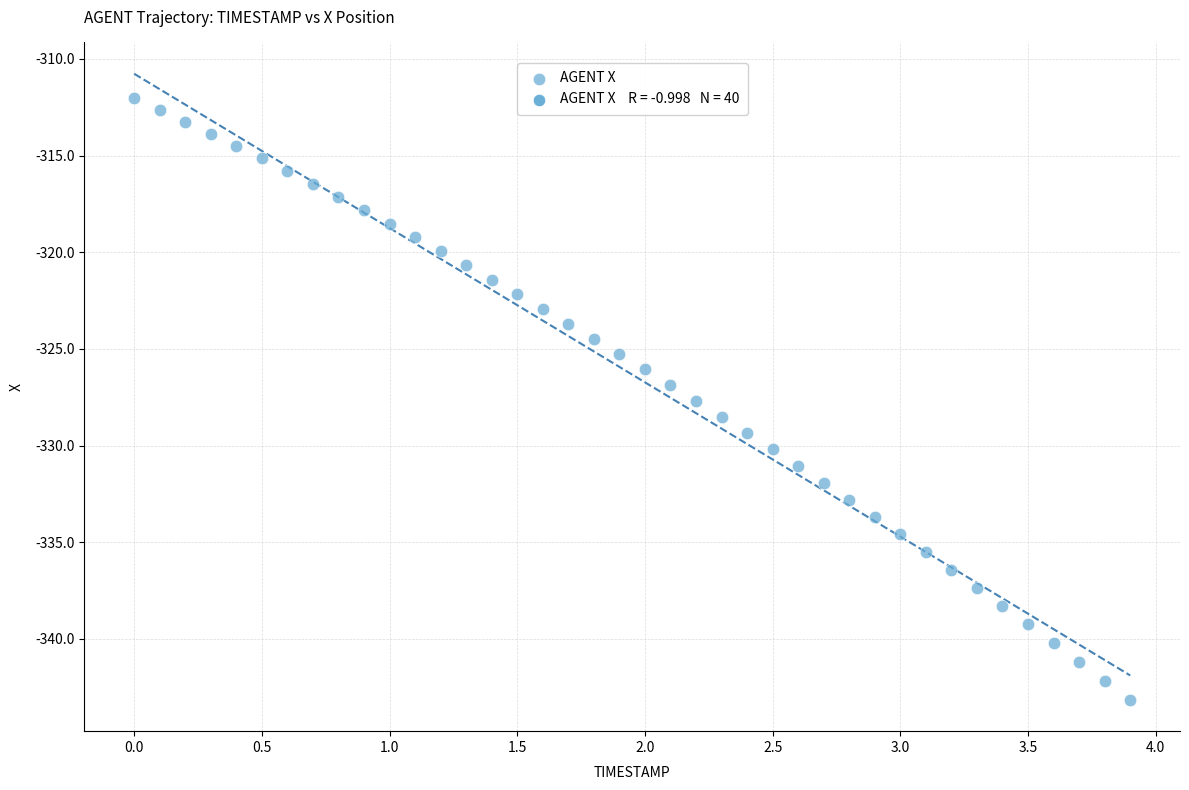

What is the range of X values (max minus min)?

3.9